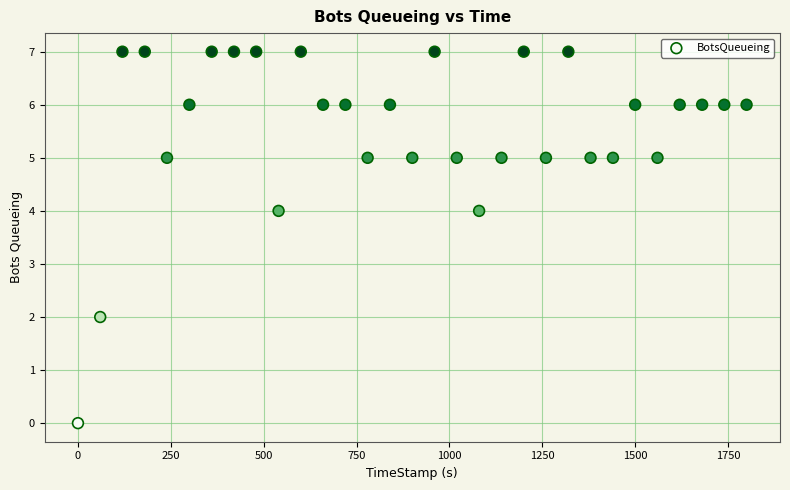

What is the range of Y values (max minus min)?

7